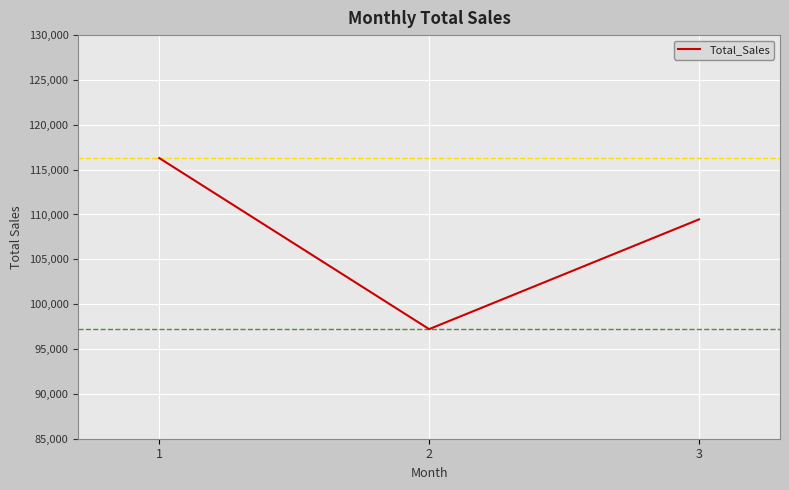

Which has a higher value, 1 or 2?

1